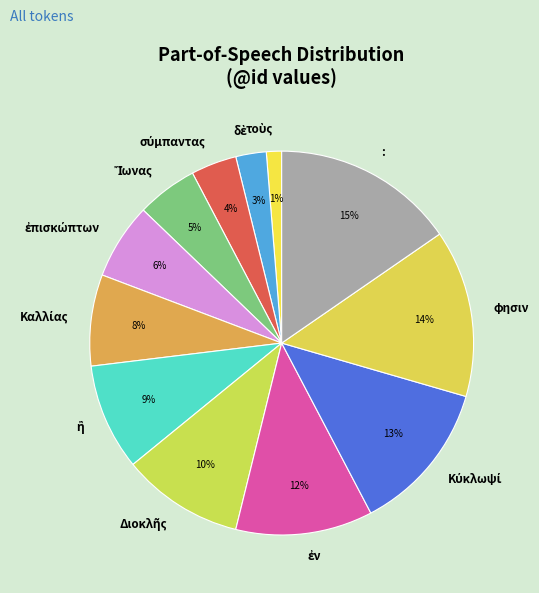

Count the number of slices in the pie.

12